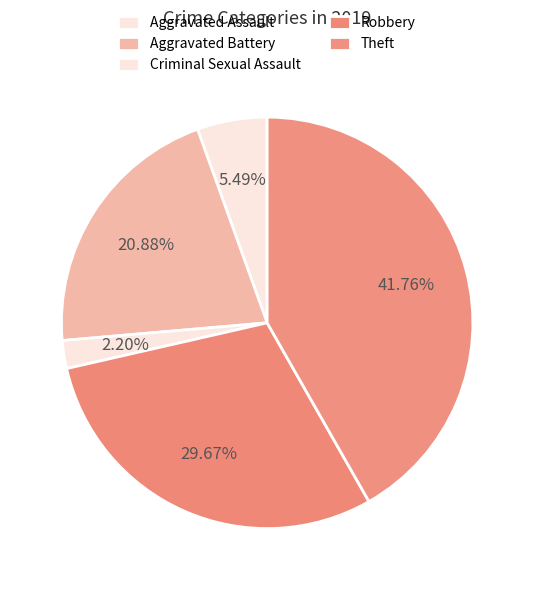

What percentage is the Aggravated Assault slice, to the nearest percent?

5%